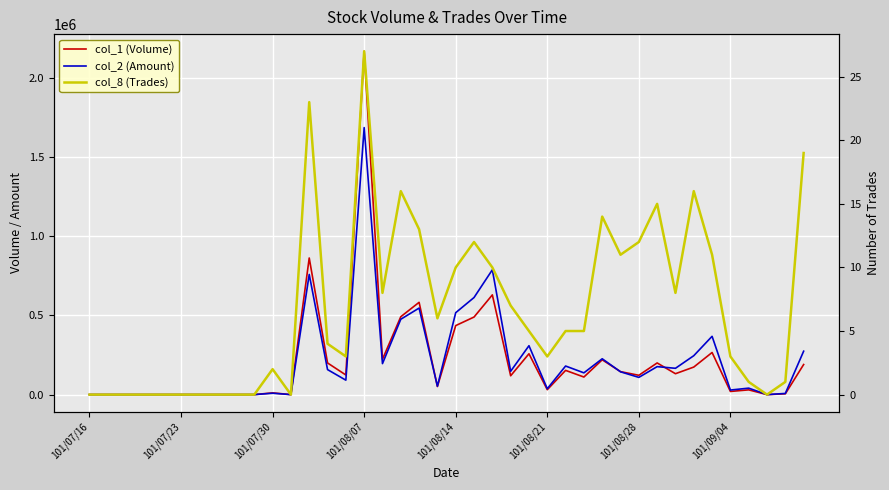

At which label does col_2 (Amount) reach its minimum?

101/07/16